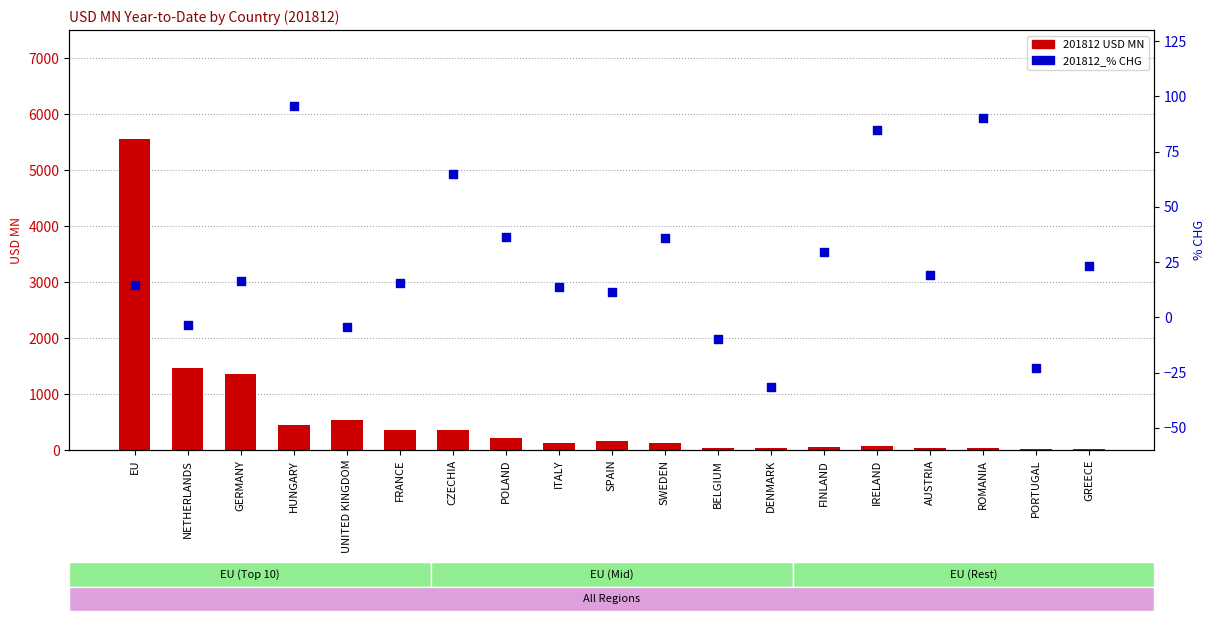

Which series contains the lowest Y value?

201812_% CHG